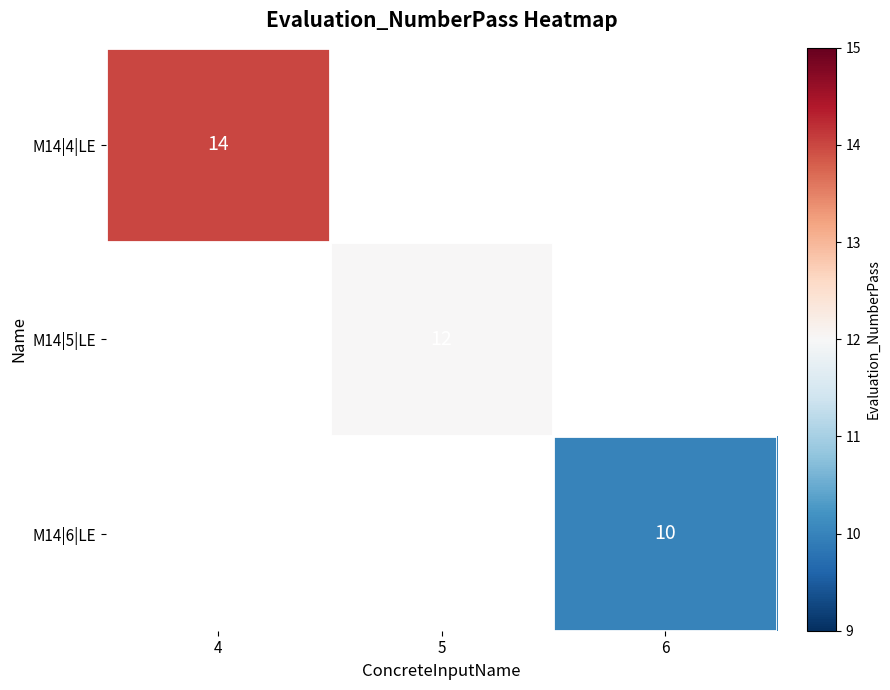

Which category has the lowest value across all series?

6